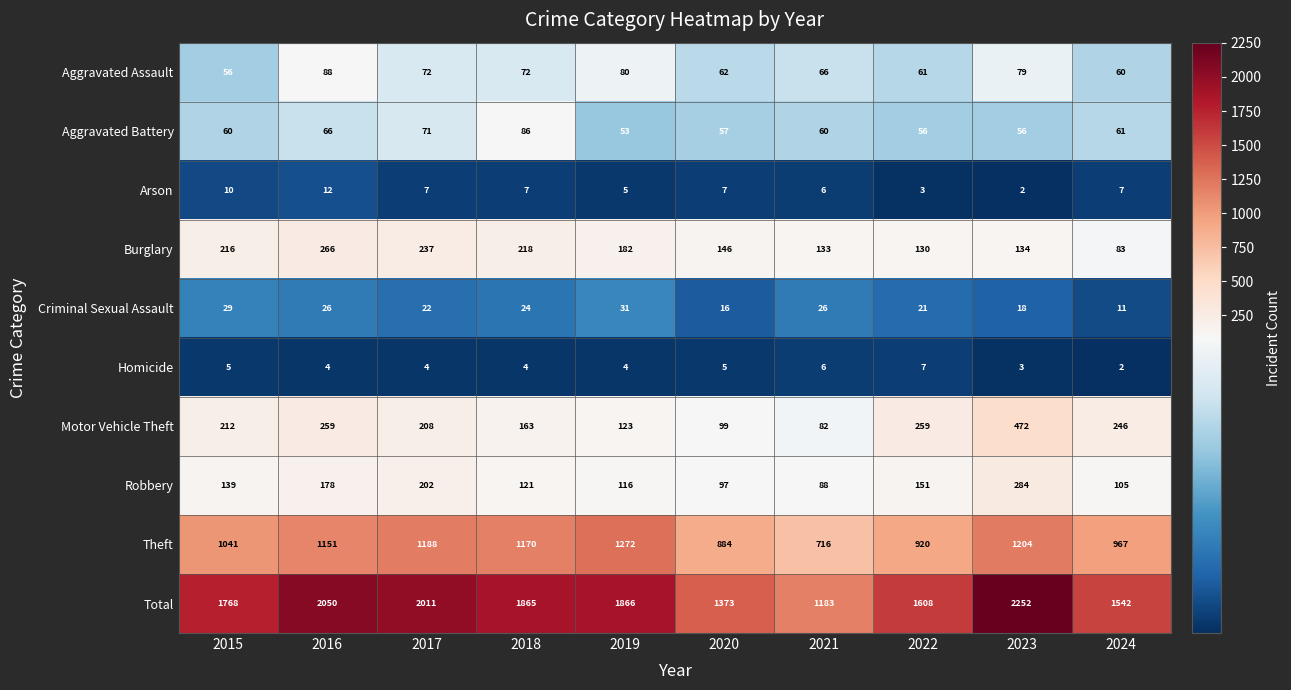

What is the approximate value of Aggravated Battery at 2021, to the nearest 10?

60